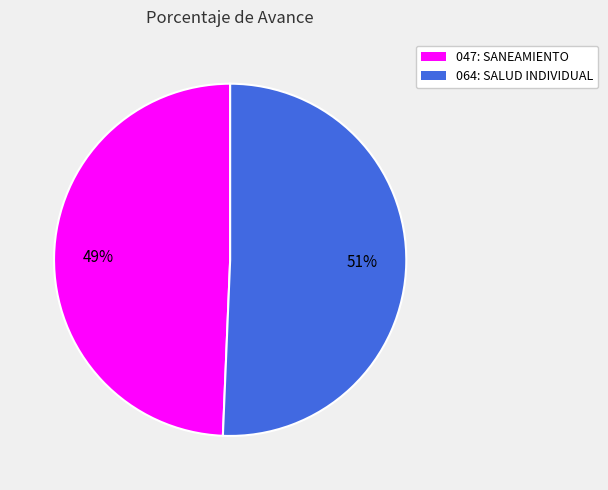

Is it true that 047: SANEAMIENTO is 58% of the pie?

False